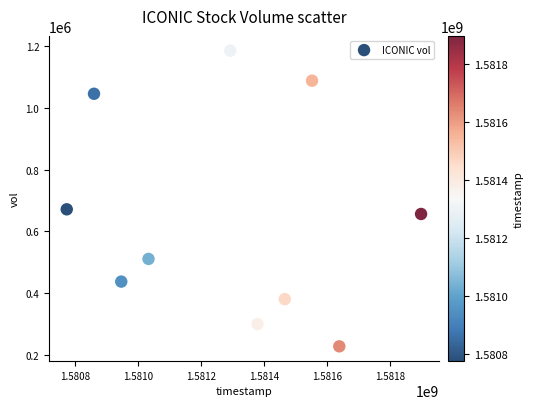

What Y value in the scatter plot is closest to 706150?

671100